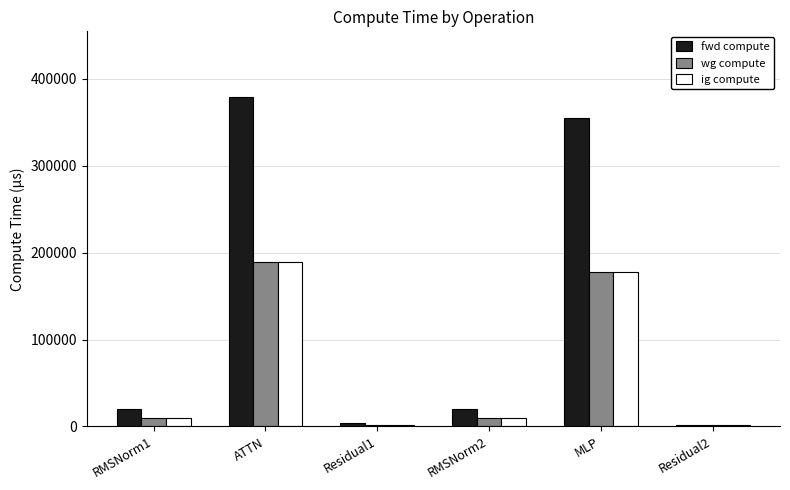

Which series has the largest range (max minus min)?

fwd compute